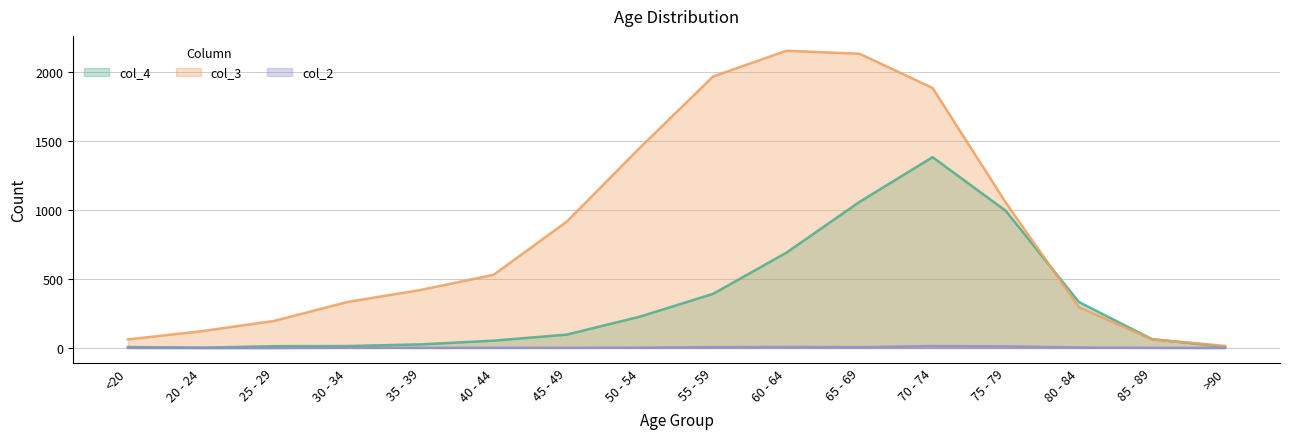

At which category does col_4 reach its first local peak?

70 - 74